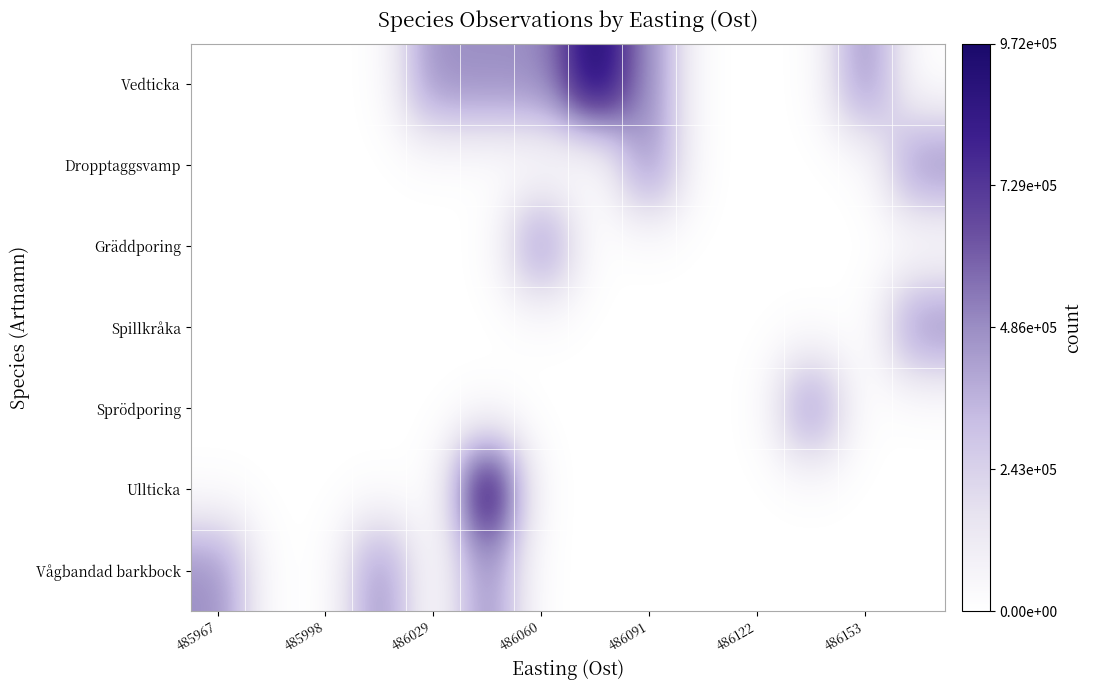

Reading left to right, transcribe all the data shown in this chart.

Vedticka: 0.0	0.0	0.0	0.0	0.5	0.5	0.5	1.0	0.5	0.0	0.0	0.0	0.5	0.0
Dropptaggsvamp: 0.0	0.0	0.0	0.0	0.0	0.0	0.0	0.0	0.5	0.0	0.0	0.0	0.0	0.5
Gräddporing: 0.0	0.0	0.0	0.0	0.0	0.0	0.5	0.0	0.0	0.0	0.0	0.0	0.0	0.0
Spillkråka: 0.0	0.0	0.0	0.0	0.0	0.0	0.0	0.0	0.0	0.0	0.0	0.0	0.0	0.5
Sprödporing: 0.0	0.0	0.0	0.0	0.0	0.0	0.0	0.0	0.0	0.0	0.0	0.5	0.0	0.0
Ullticka: 0.0	0.0	0.0	0.0	0.0	1.0	0.0	0.0	0.0	0.0	0.0	0.0	0.0	0.0
Vågbandad barkbock: 0.5	0.0	0.0	0.5	0.0	0.5	0.0	0.0	0.0	0.0	0.0	0.0	0.0	0.0